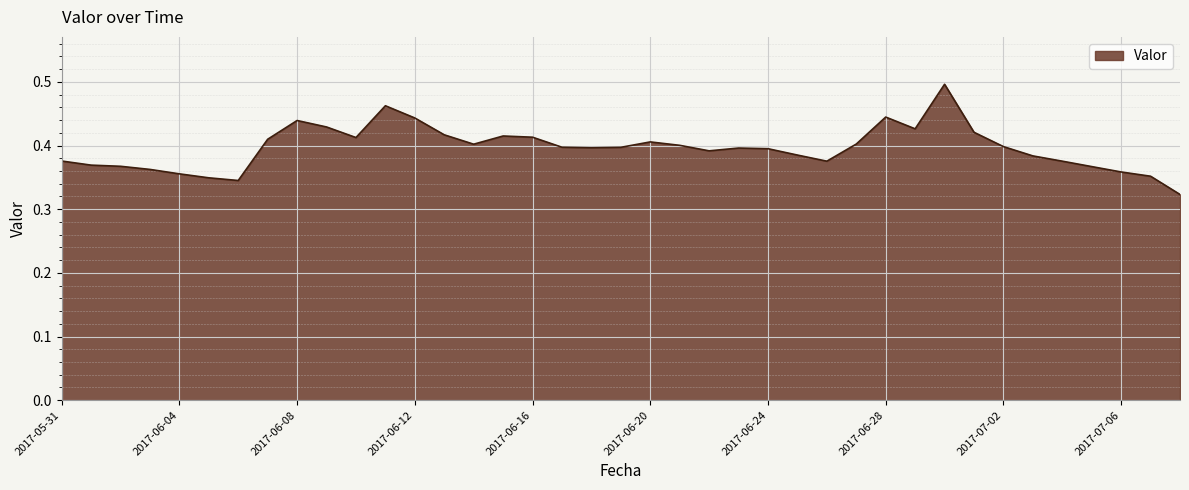

Which label corresponds to the smallest value in the chart?

2017-07-13